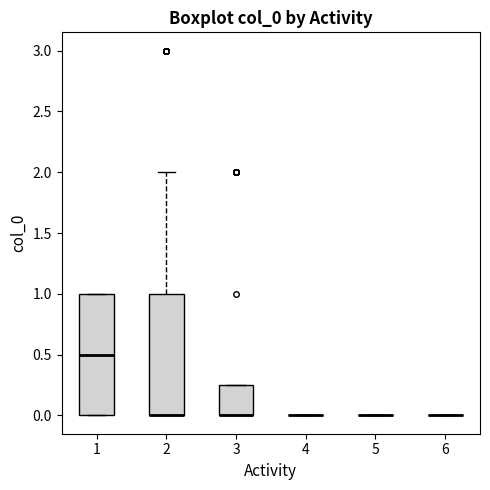

Reading left to right, transcribe this box plot: for each box, give where its median line is, the range the box spans, and where its two whiskers end, as read against the y-axis. The values are not printed on the chart, so give them approximately, as read against the axis.

1: median 0.50, box 0.00 to 1.00, whiskers 0.00 to 1.00
2: median 0.00 (drawn on the box's lower edge), box 0.00 to 1.00, whiskers 0.00 to 2.00
3: median 0.00 (drawn on the box's lower edge), box 0.00 to 0.25, whiskers 0.00 to 0.25
4: box collapsed to a line at 0.00, whiskers 0.00 to 0.00
5: box collapsed to a line at 0.00, whiskers 0.00 to 0.00
6: box collapsed to a line at 0.00, whiskers 0.00 to 0.00